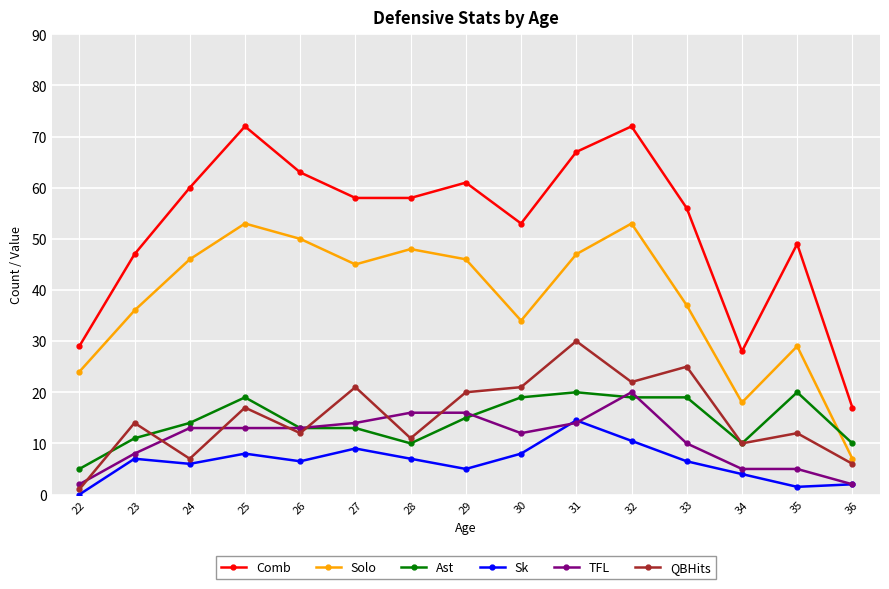

What is the total value across all series at 25?

182.0